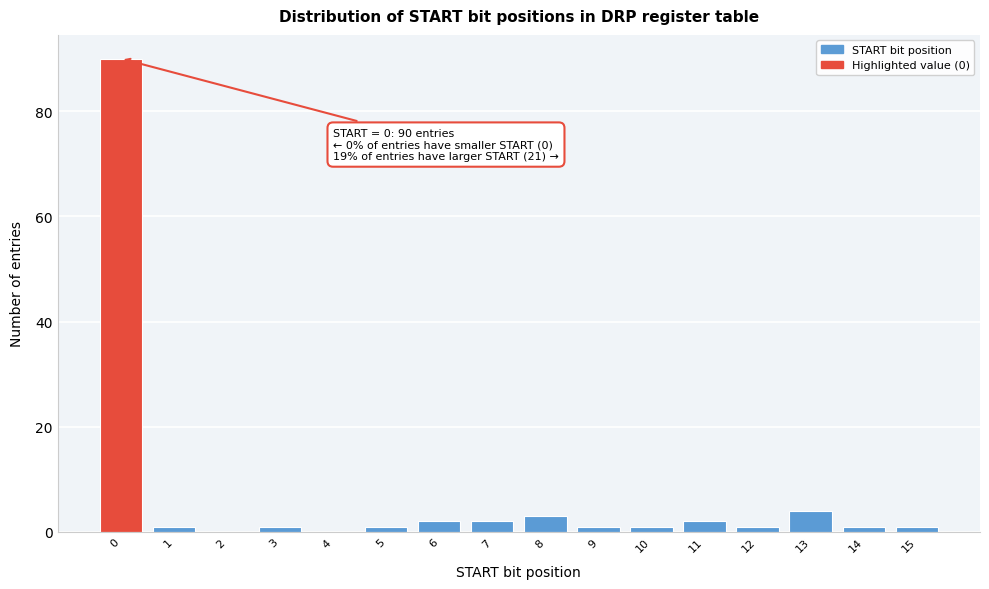

Over which range of the x-axis is the bar tallest?

-0.5 to 0.5